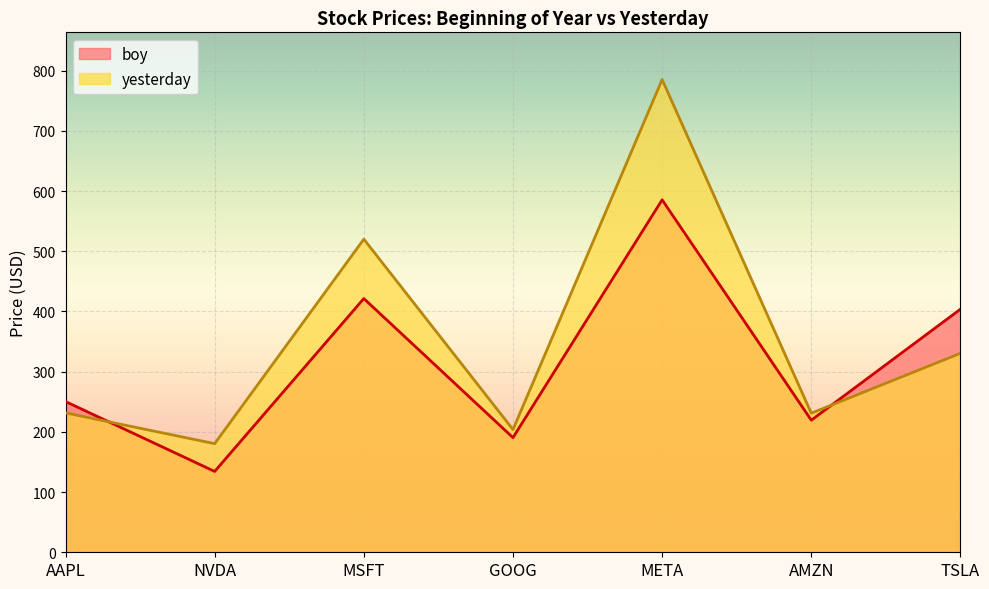

True or false: boy and yesterday intersect in this chart.

True